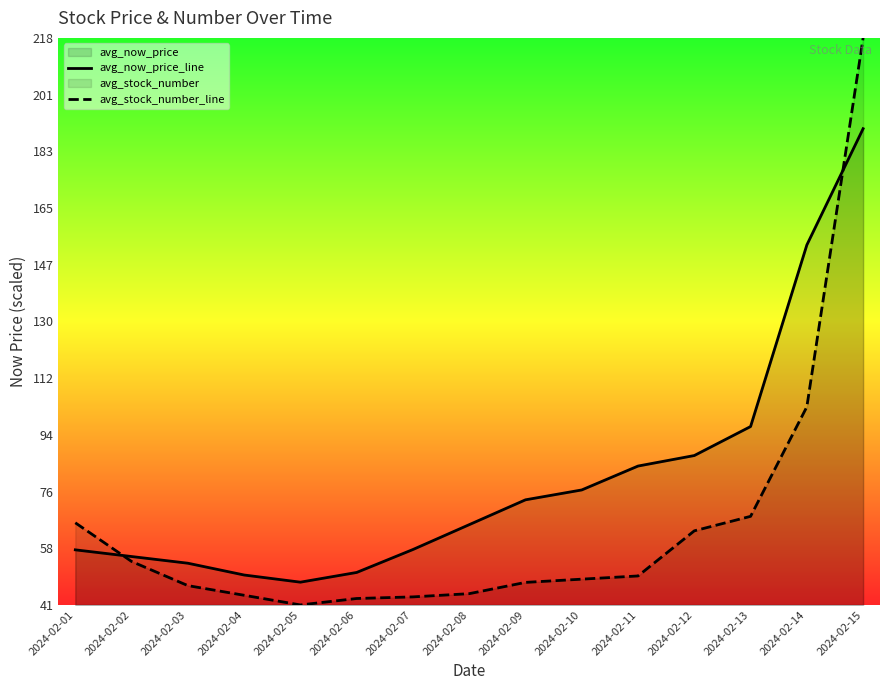

Reading left to right, list all the values displayed in this chart.

avg_now_price_line: 2024-02-01=57.8	2024-02-02=55.7	2024-02-03=53.6	2024-02-04=49.9	2024-02-05=47.6	2024-02-06=50.7	2024-02-07=57.9	2024-02-08=65.7	2024-02-09=73.5	2024-02-10=76.6	2024-02-11=84.1	2024-02-12=87.4	2024-02-13=96.5	2024-02-14=153.5	2024-02-15=190.0
avg_stock_number_line: 2024-02-01=66.3	2024-02-02=54.2	2024-02-03=46.6	2024-02-04=43.5	2024-02-05=40.5	2024-02-06=42.5	2024-02-07=43.0	2024-02-08=44.0	2024-02-09=47.6	2024-02-10=48.6	2024-02-11=49.6	2024-02-12=63.8	2024-02-13=68.3	2024-02-14=102.7	2024-02-15=218.5